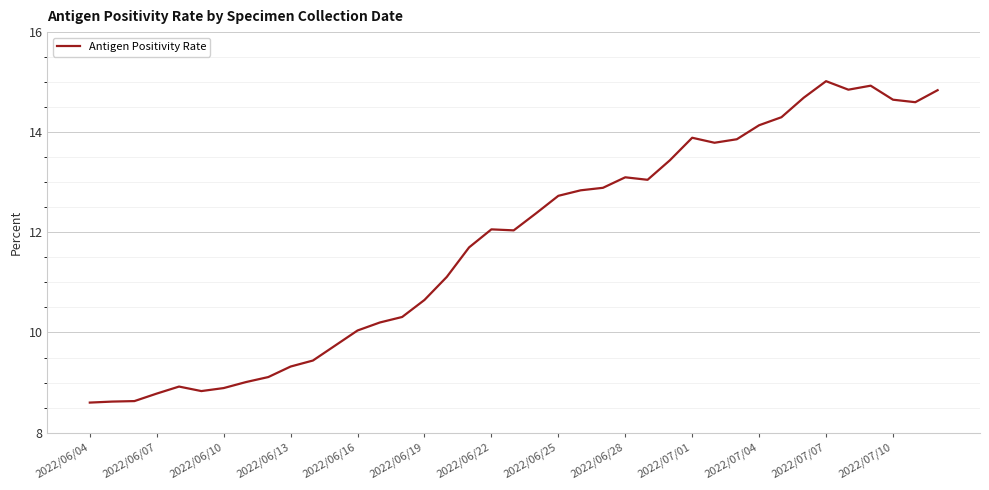

What is the minimum value shown in the chart?

8.6